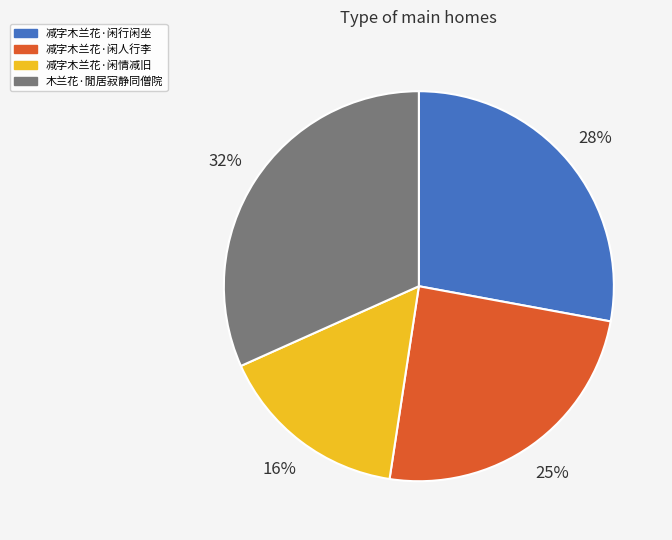

Which category has the smallest portion of the pie?

减字木兰花·闲情减旧